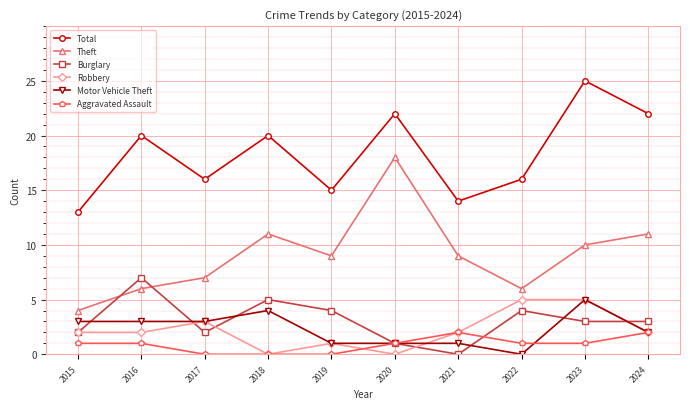

At which category does Robbery reach its first local peak?

2017